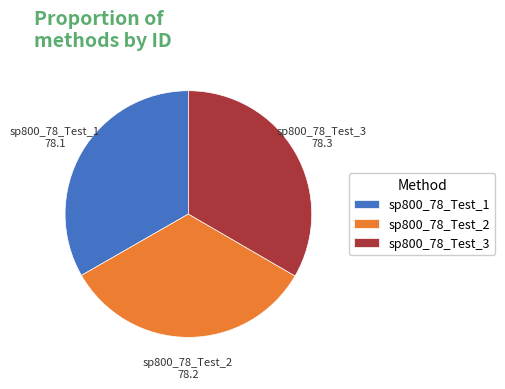

Approximately how many times larger is the value at sp800_78_Test_3 compared to sp800_78_Test_1?

1.0